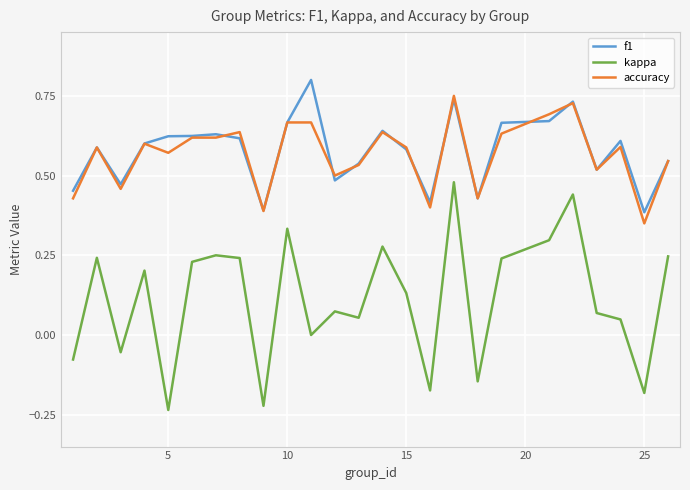

True or false: kappa and f1 cross at least once.

False